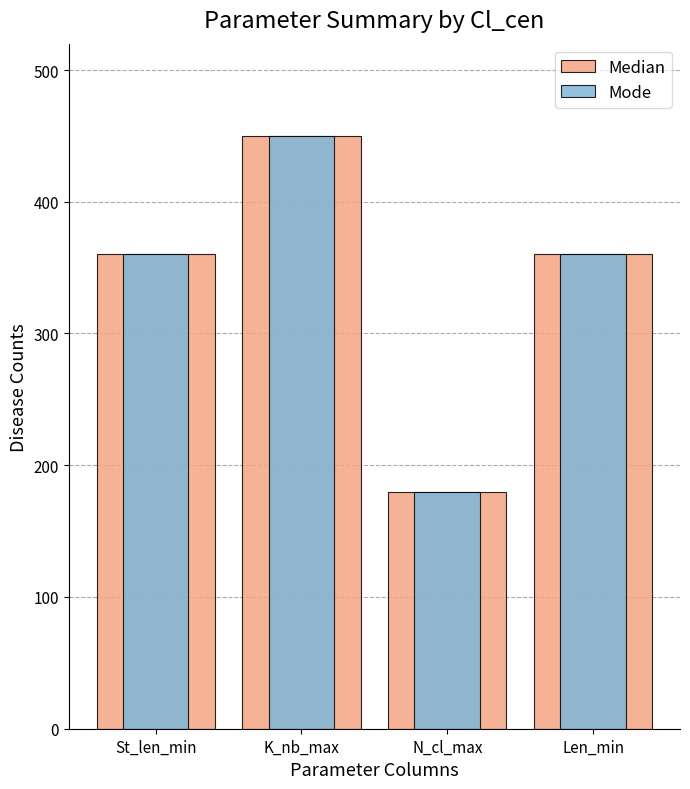

What is the label of the 2nd bar from the right?

N_cl_max